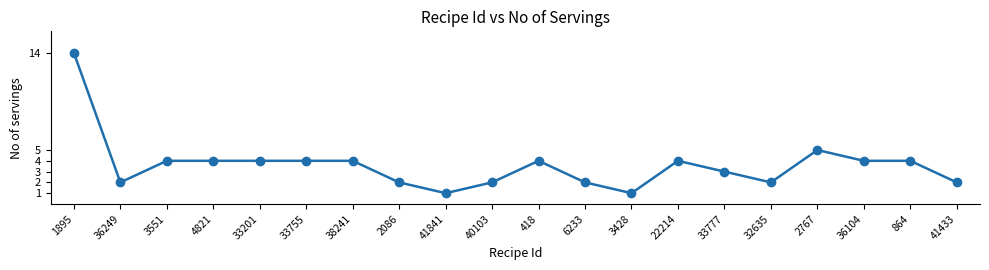

How many categories are shown in the chart?

20